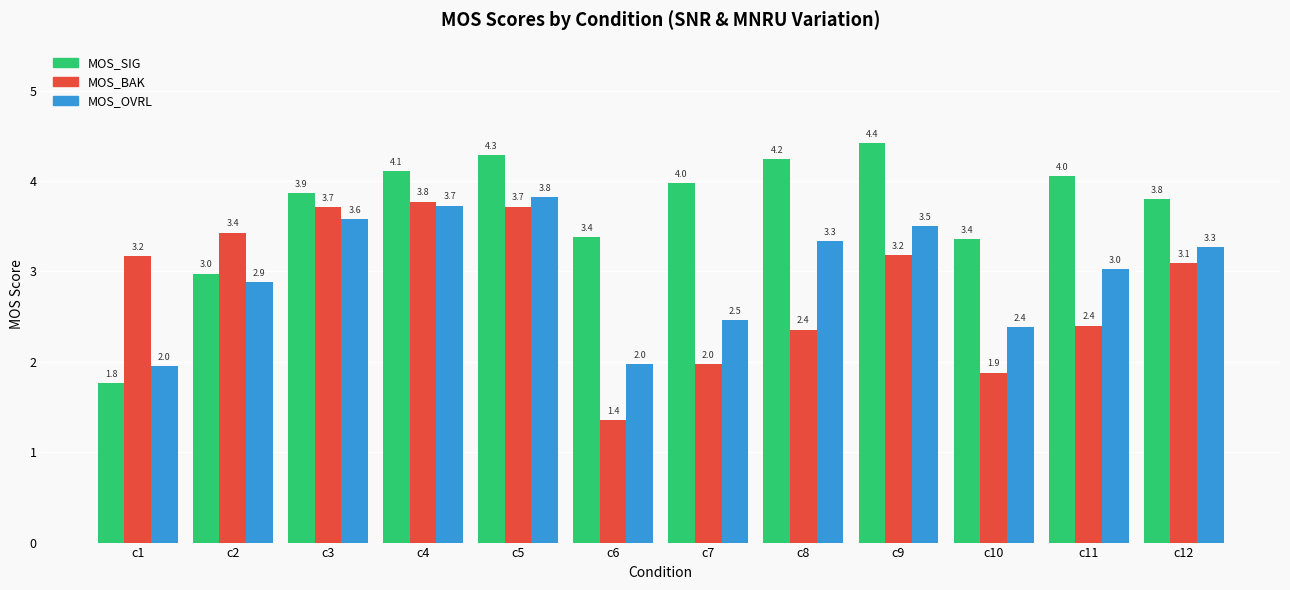

What is the minimum value for MOS_BAK?

1.4